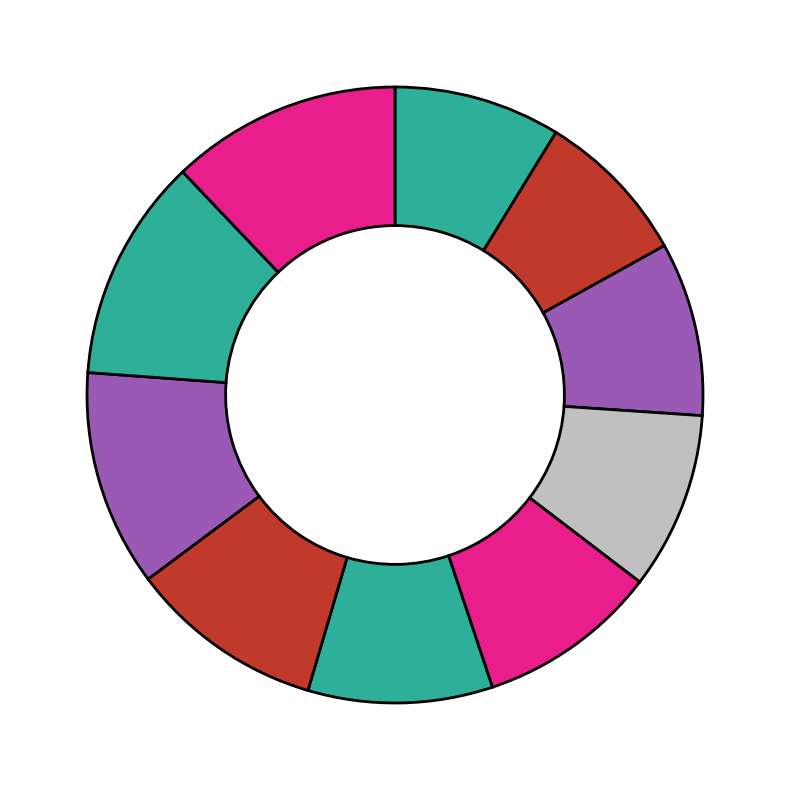

Count the number of slices in the pie.

10